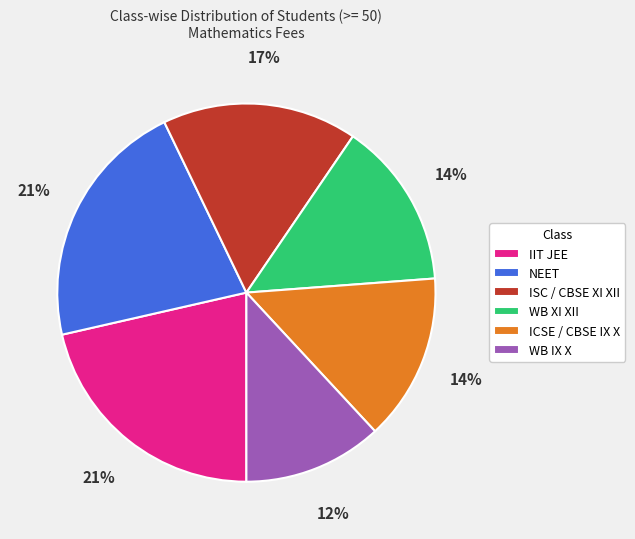

How many segments does this pie chart have?

6